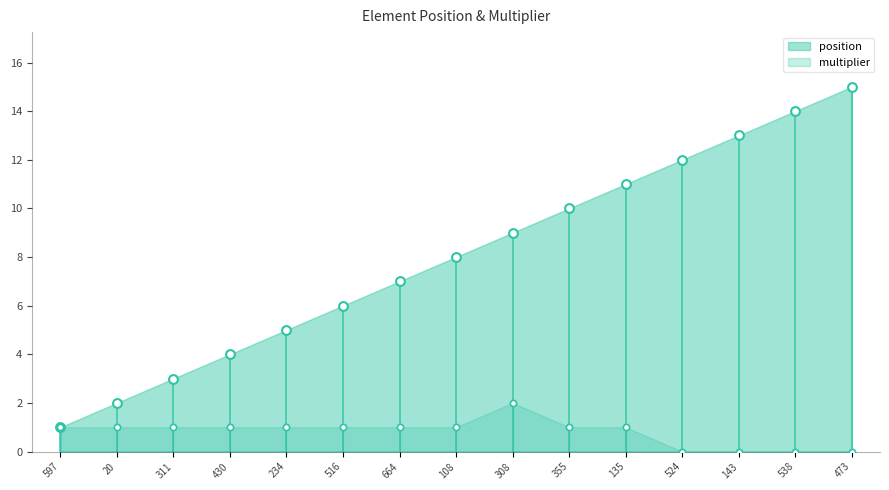

What is the total value across all series at 143?

13